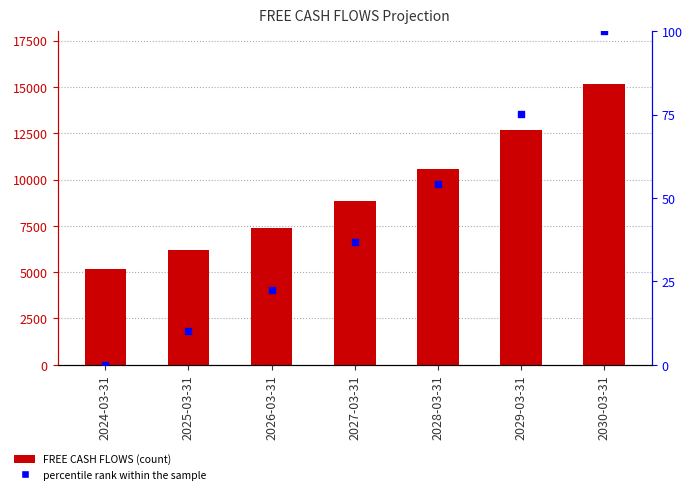

At how many categories does at least one series exceed 9040?

3